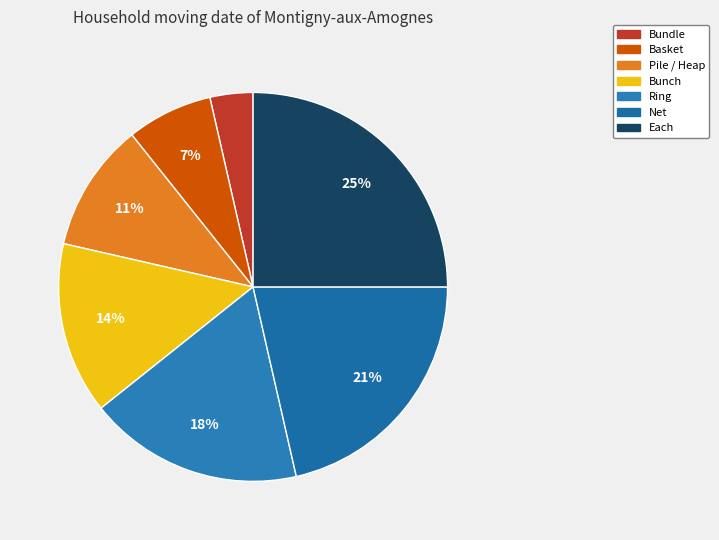

To the nearest percent, what is the difference between the largest and smallest slice percentages?

21%